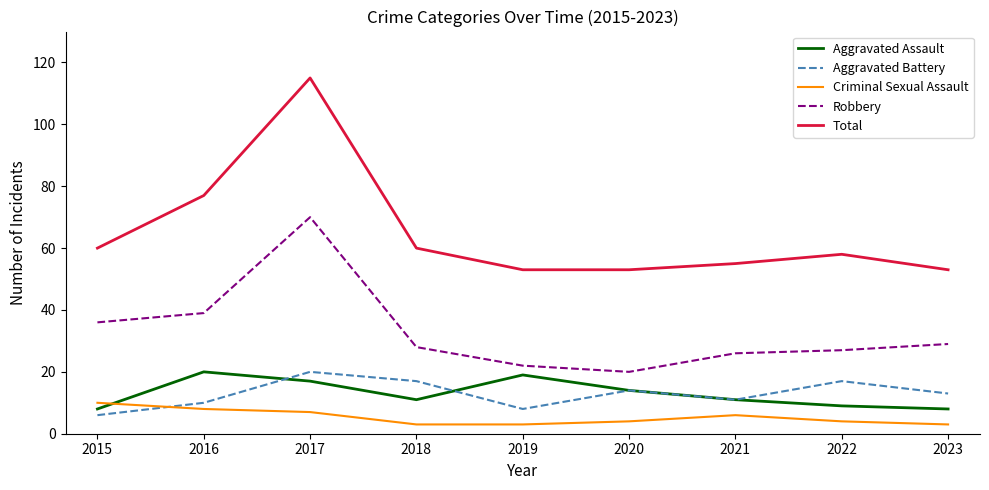

What value does the Robbery series have at 2017, to the nearest 5?

70